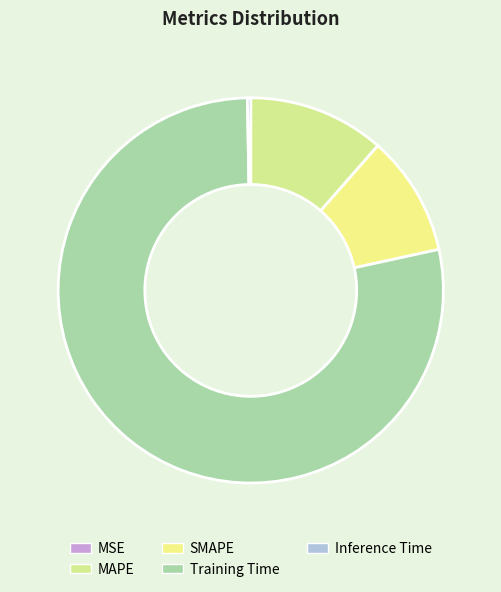

Between MAPE and Training Time, which is larger?

Training Time